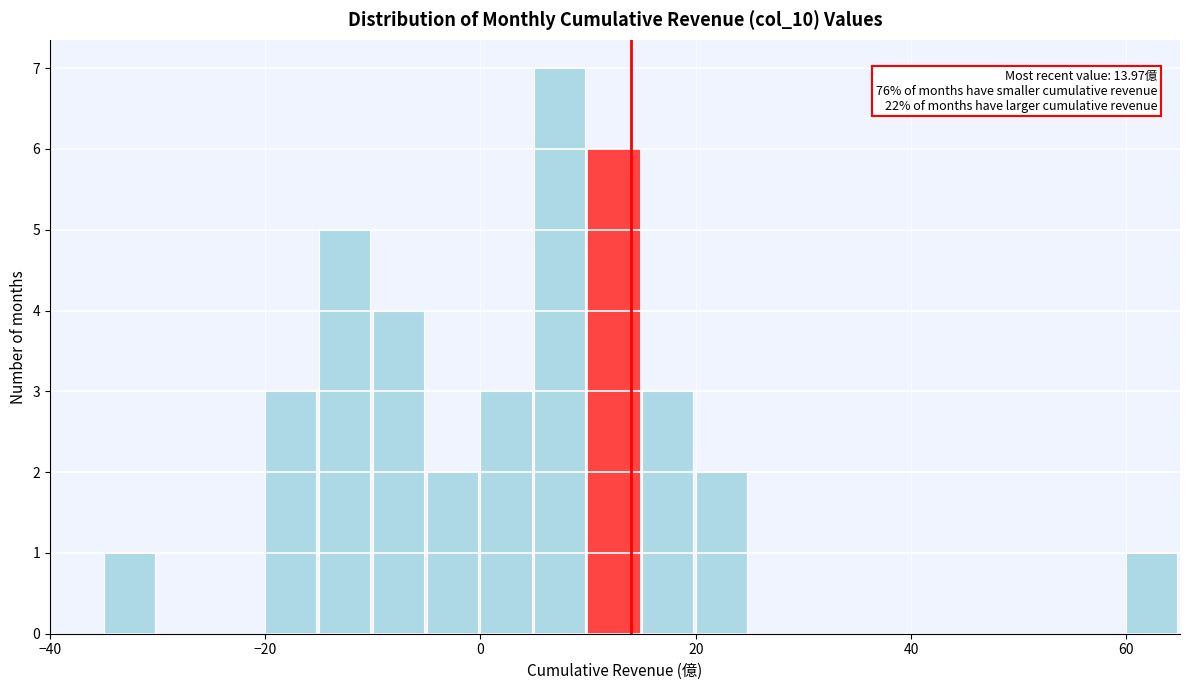

Read against the x-axis, roughly where is the centre of the tallest bar?

8